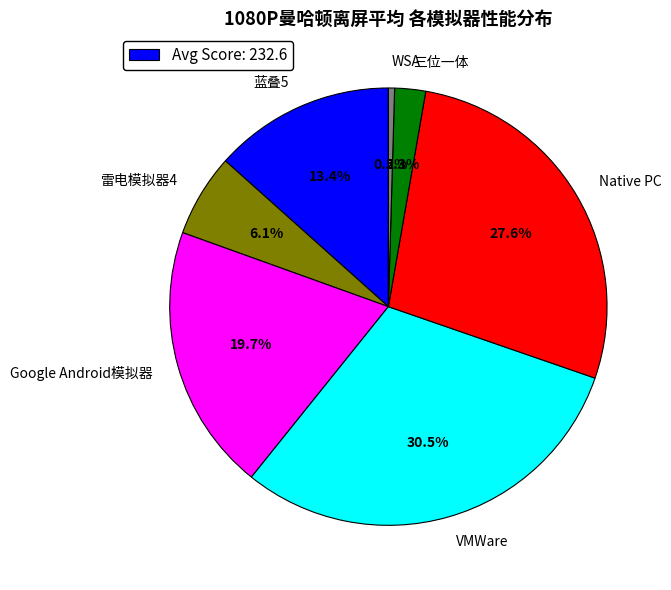

How many slices are in this pie chart?

7